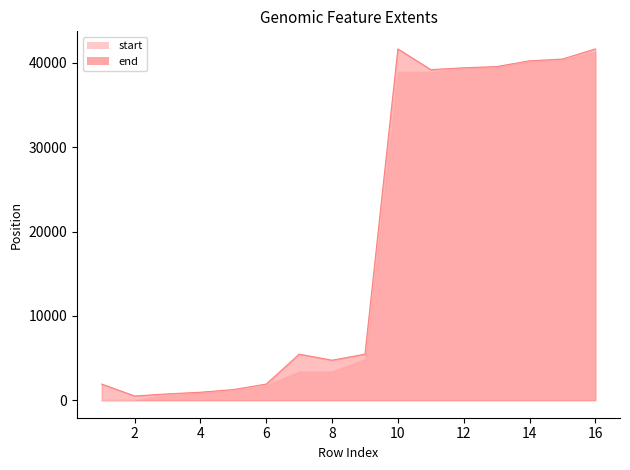

How many interior local valleys does the end series have?

3